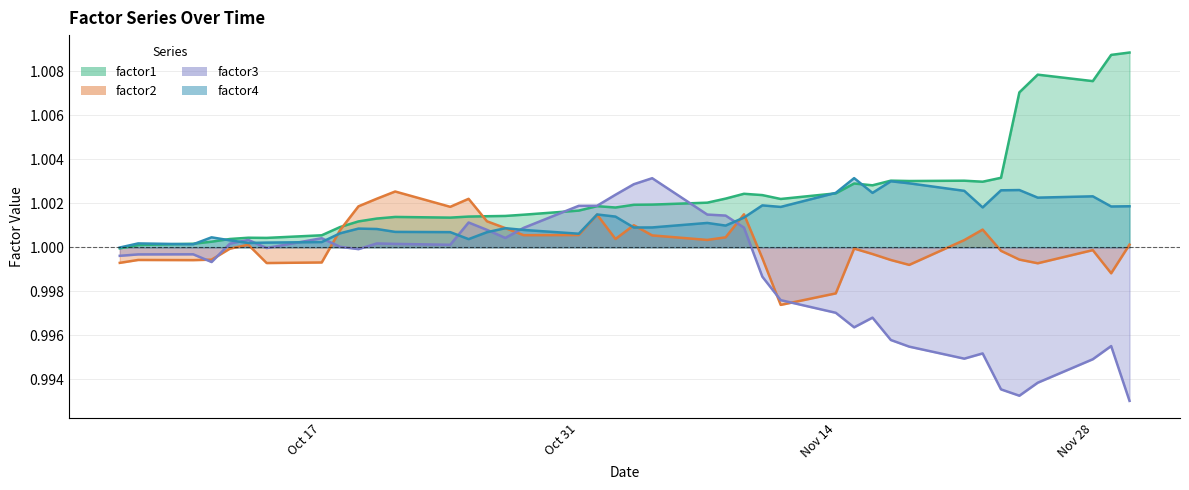

At which label is factor1 closest to 1?

Oct 17